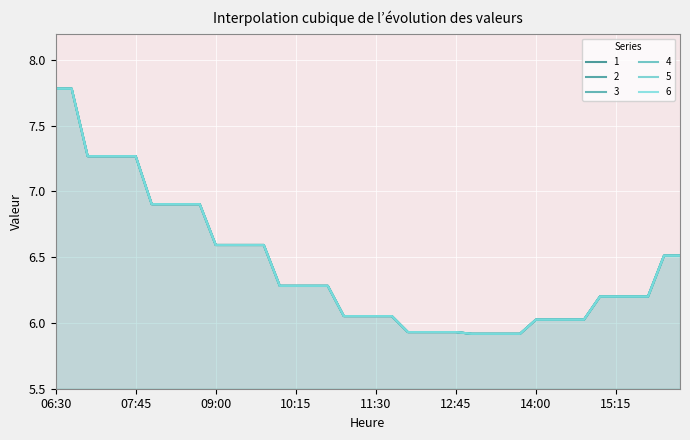

Reading left to right, what are all the values shown in this chart?

1: 06:30=7.8	06:45=7.8	07:00=7.3	07:15=7.3	07:30=7.3	07:45=7.3	08:00=6.9	08:15=6.9	08:30=6.9	08:45=6.9	09:00=6.6	09:15=6.6	09:30=6.6	09:45=6.6	10:00=6.3	10:15=6.3	10:30=6.3	10:45=6.3	11:00=6.1	11:15=6.1	11:30=6.1	11:45=6.1	12:00=5.9	12:15=5.9	12:30=5.9	12:45=5.9	13:00=5.9	13:15=5.9	13:30=5.9	13:45=5.9	14:00=6.0	14:15=6.0	14:30=6.0	14:45=6.0	15:00=6.2	15:15=6.2	15:30=6.2	15:45=6.2	16:00=6.5	16:15=6.5
2: 06:30=7.8	06:45=7.8	07:00=7.3	07:15=7.3	07:30=7.3	07:45=7.3	08:00=6.9	08:15=6.9	08:30=6.9	08:45=6.9	09:00=6.6	09:15=6.6	09:30=6.6	09:45=6.6	10:00=6.3	10:15=6.3	10:30=6.3	10:45=6.3	11:00=6.1	11:15=6.1	11:30=6.1	11:45=6.1	12:00=5.9	12:15=5.9	12:30=5.9	12:45=5.9	13:00=5.9	13:15=5.9	13:30=5.9	13:45=5.9	14:00=6.0	14:15=6.0	14:30=6.0	14:45=6.0	15:00=6.2	15:15=6.2	15:30=6.2	15:45=6.2	16:00=6.5	16:15=6.5
3: 06:30=7.8	06:45=7.8	07:00=7.3	07:15=7.3	07:30=7.3	07:45=7.3	08:00=6.9	08:15=6.9	08:30=6.9	08:45=6.9	09:00=6.6	09:15=6.6	09:30=6.6	09:45=6.6	10:00=6.3	10:15=6.3	10:30=6.3	10:45=6.3	11:00=6.1	11:15=6.1	11:30=6.1	11:45=6.1	12:00=5.9	12:15=5.9	12:30=5.9	12:45=5.9	13:00=5.9	13:15=5.9	13:30=5.9	13:45=5.9	14:00=6.0	14:15=6.0	14:30=6.0	14:45=6.0	15:00=6.2	15:15=6.2	15:30=6.2	15:45=6.2	16:00=6.5	16:15=6.5
4: 06:30=7.8	06:45=7.8	07:00=7.3	07:15=7.3	07:30=7.3	07:45=7.3	08:00=6.9	08:15=6.9	08:30=6.9	08:45=6.9	09:00=6.6	09:15=6.6	09:30=6.6	09:45=6.6	10:00=6.3	10:15=6.3	10:30=6.3	10:45=6.3	11:00=6.1	11:15=6.1	11:30=6.1	11:45=6.1	12:00=5.9	12:15=5.9	12:30=5.9	12:45=5.9	13:00=5.9	13:15=5.9	13:30=5.9	13:45=5.9	14:00=6.0	14:15=6.0	14:30=6.0	14:45=6.0	15:00=6.2	15:15=6.2	15:30=6.2	15:45=6.2	16:00=6.5	16:15=6.5
5: 06:30=7.8	06:45=7.8	07:00=7.3	07:15=7.3	07:30=7.3	07:45=7.3	08:00=6.9	08:15=6.9	08:30=6.9	08:45=6.9	09:00=6.6	09:15=6.6	09:30=6.6	09:45=6.6	10:00=6.3	10:15=6.3	10:30=6.3	10:45=6.3	11:00=6.1	11:15=6.1	11:30=6.1	11:45=6.1	12:00=5.9	12:15=5.9	12:30=5.9	12:45=5.9	13:00=5.9	13:15=5.9	13:30=5.9	13:45=5.9	14:00=6.0	14:15=6.0	14:30=6.0	14:45=6.0	15:00=6.2	15:15=6.2	15:30=6.2	15:45=6.2	16:00=6.5	16:15=6.5
6: 06:30=7.8	06:45=7.8	07:00=7.3	07:15=7.3	07:30=7.3	07:45=7.3	08:00=6.9	08:15=6.9	08:30=6.9	08:45=6.9	09:00=6.6	09:15=6.6	09:30=6.6	09:45=6.6	10:00=6.3	10:15=6.3	10:30=6.3	10:45=6.3	11:00=6.1	11:15=6.1	11:30=6.1	11:45=6.1	12:00=5.9	12:15=5.9	12:30=5.9	12:45=5.9	13:00=5.9	13:15=5.9	13:30=5.9	13:45=5.9	14:00=6.0	14:15=6.0	14:30=6.0	14:45=6.0	15:00=6.2	15:15=6.2	15:30=6.2	15:45=6.2	16:00=6.5	16:15=6.5